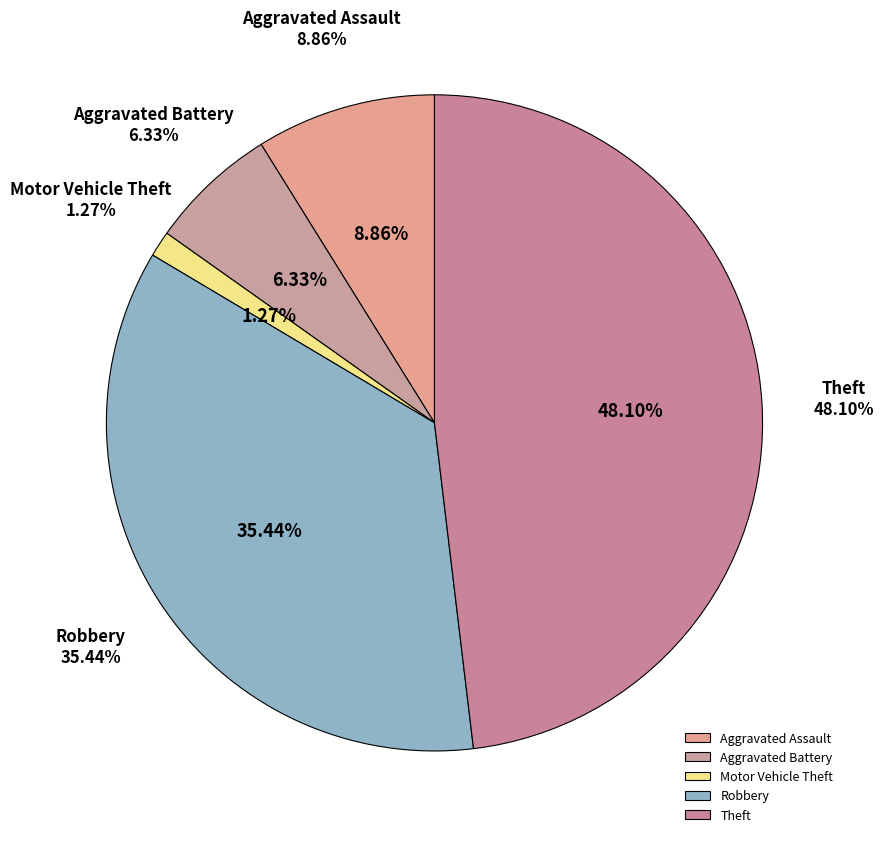

What is the smallest slice in the pie chart?

Motor Vehicle Theft